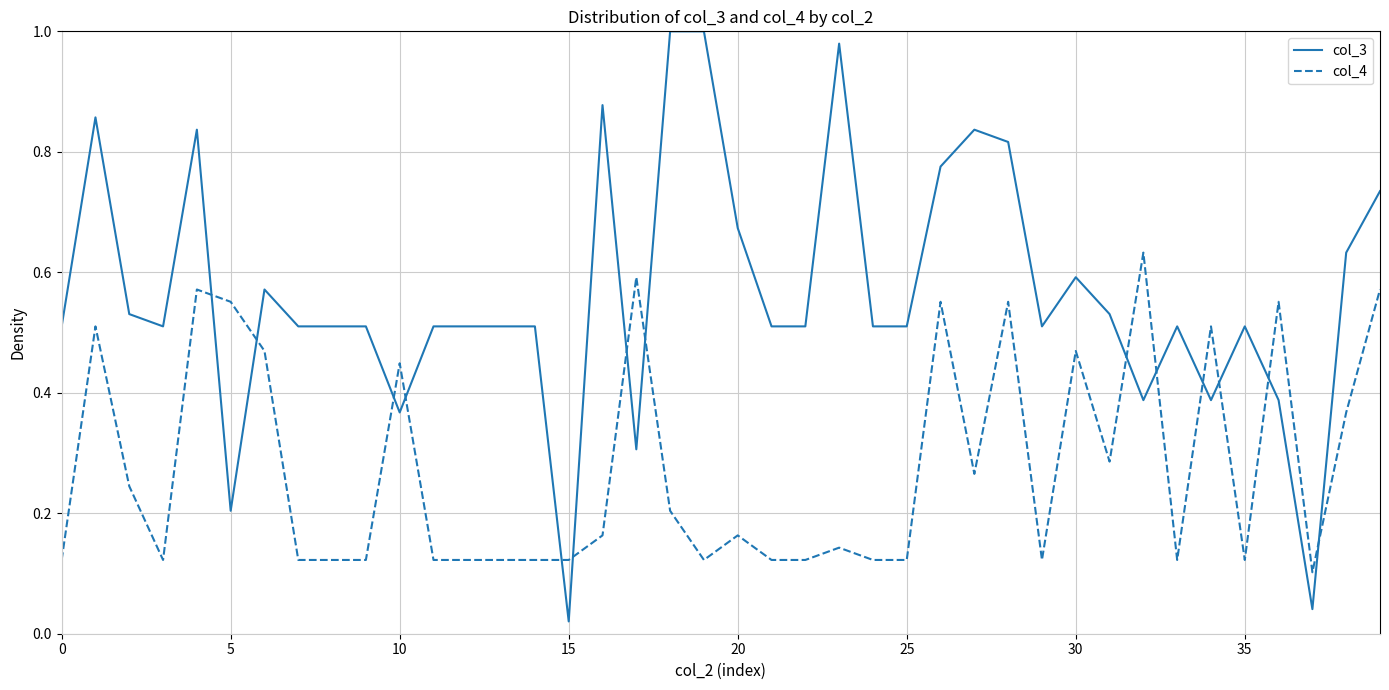

Rank the series by their maximum value, from lowest to highest.

col_4, col_3